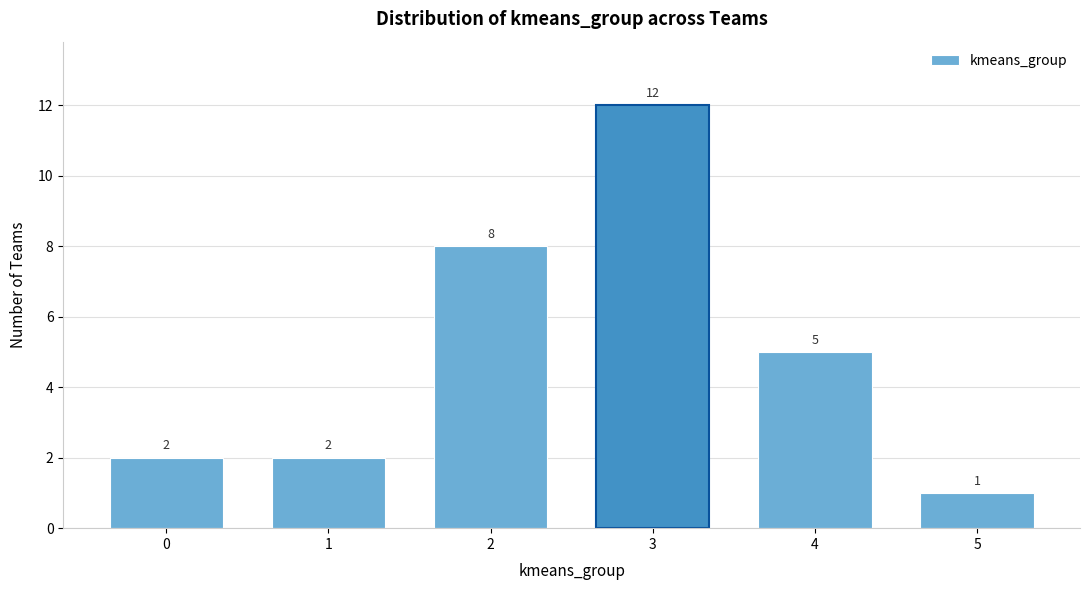

Reading right to left, what are all the values shown in this chart?

1	5	12	8	2	2